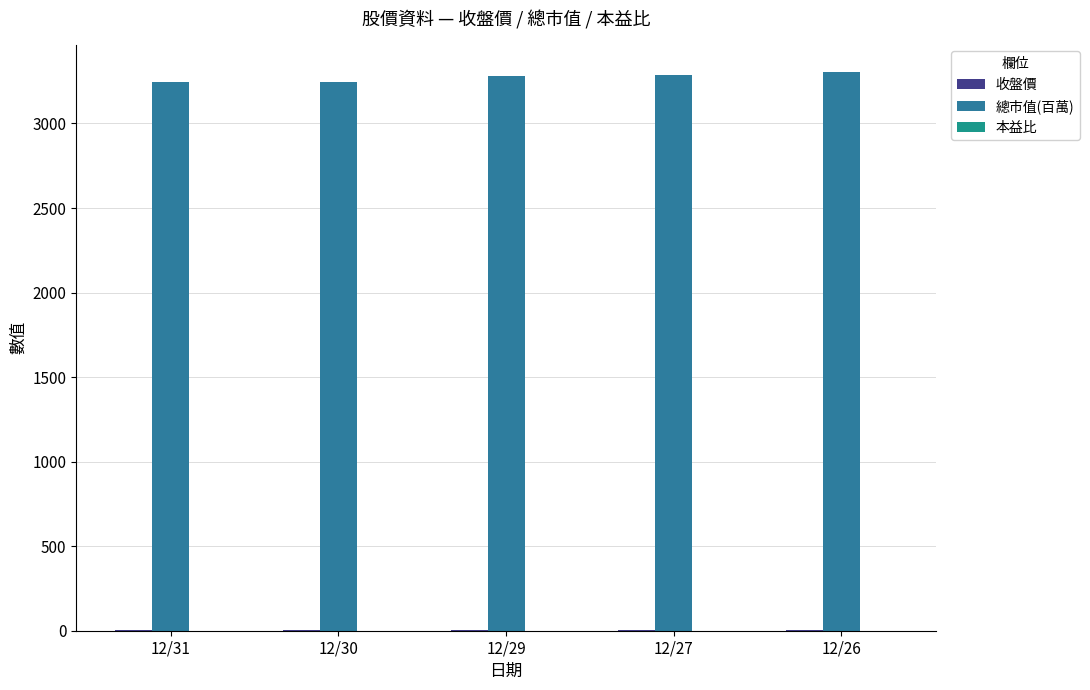

How many distinct data groups are displayed?

2